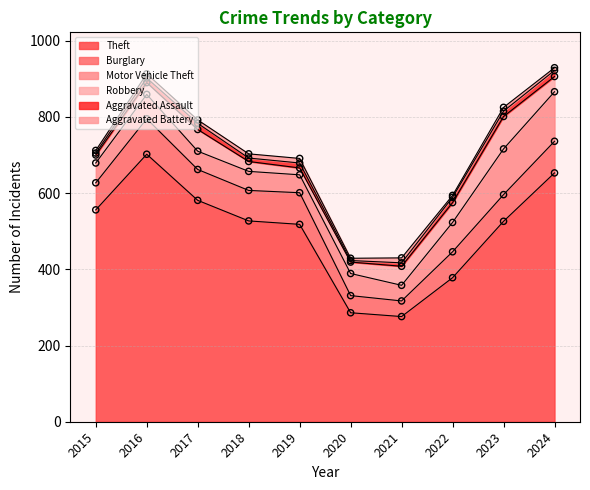

Which series reaches the minimum Y coordinate?

Aggravated Assault